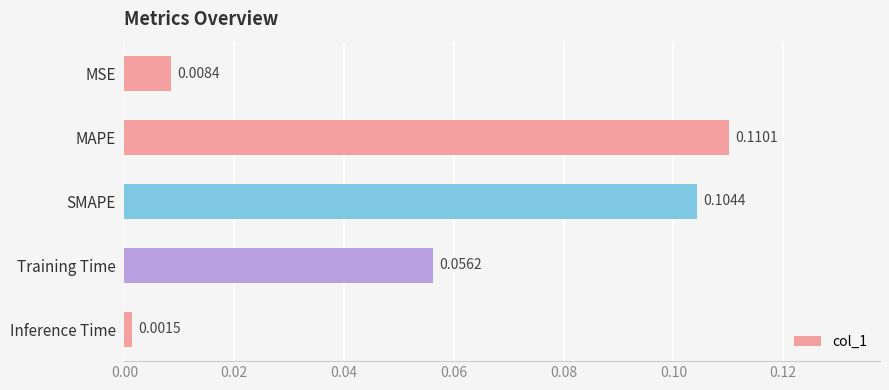

Which label corresponds to the smallest value in the chart?

Inference Time